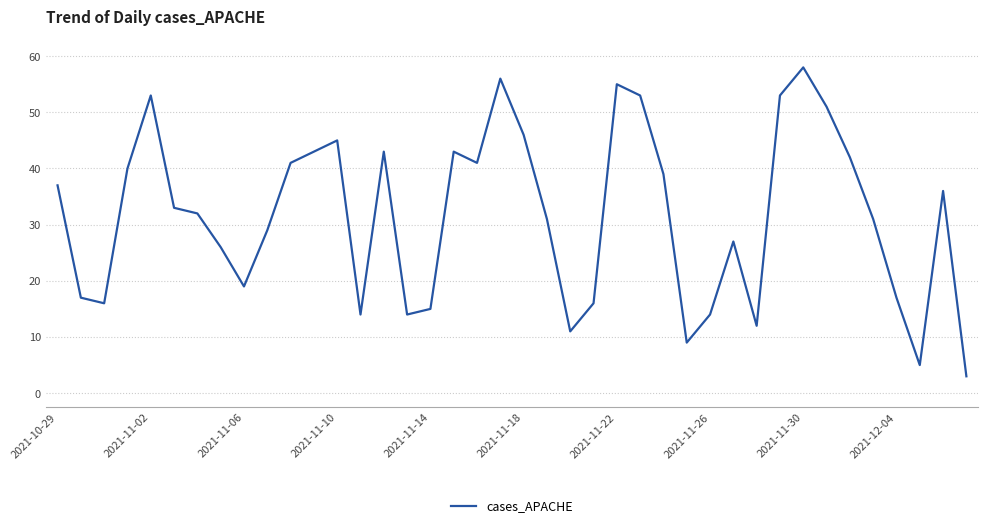

What is the minimum value shown in the chart?

3